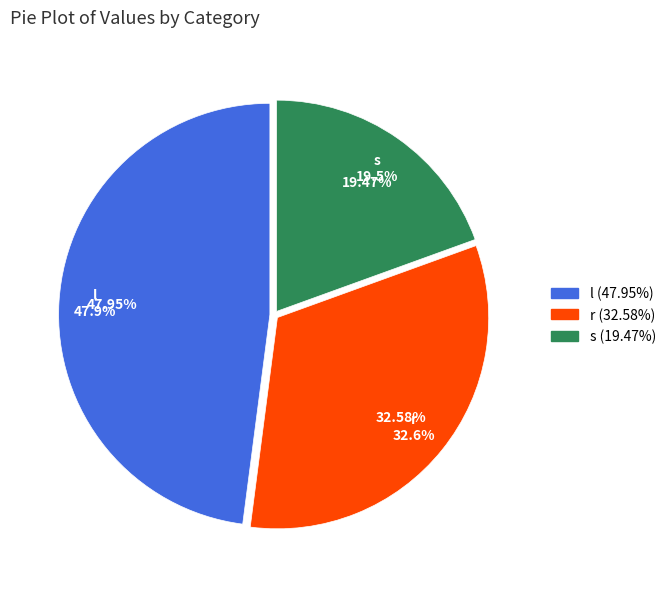

Does l represent more than half of the total?

No